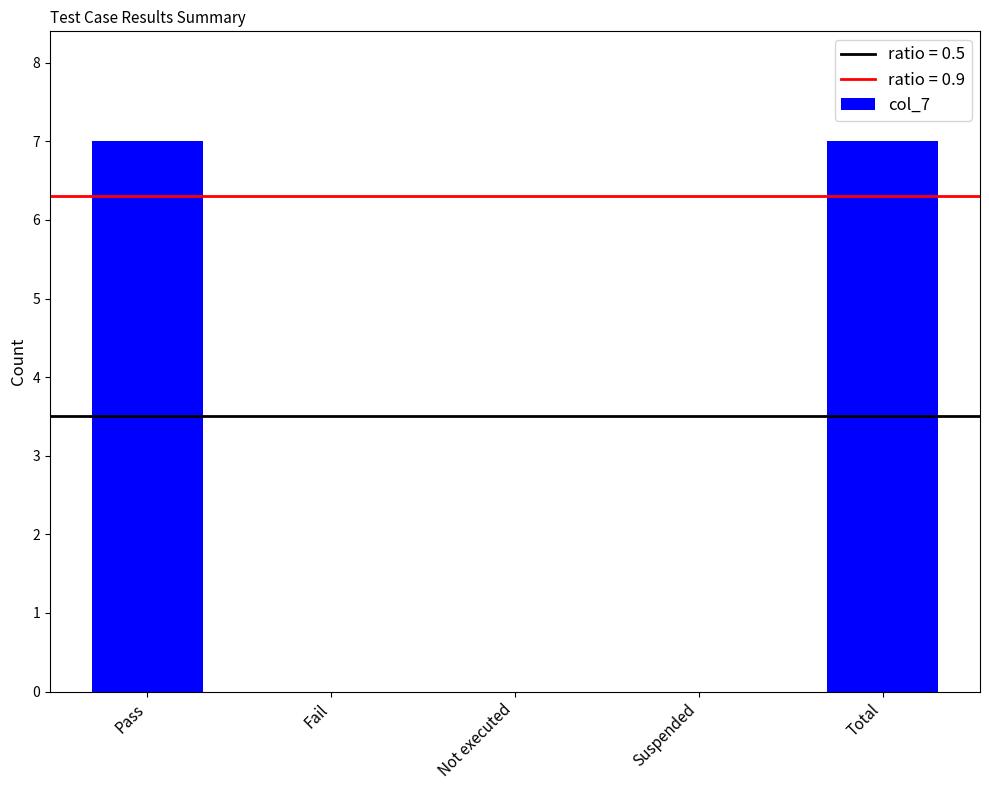

What is the maximum value shown in the chart?

7